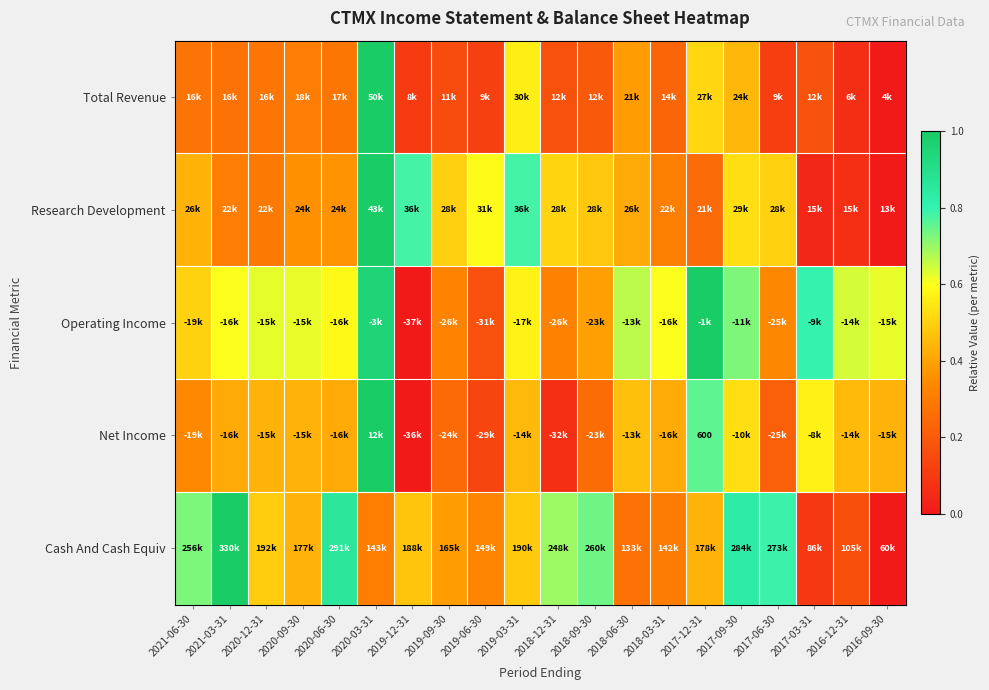

True or false: Operating Income has a value of 0.6 at 2016-09-30.

True